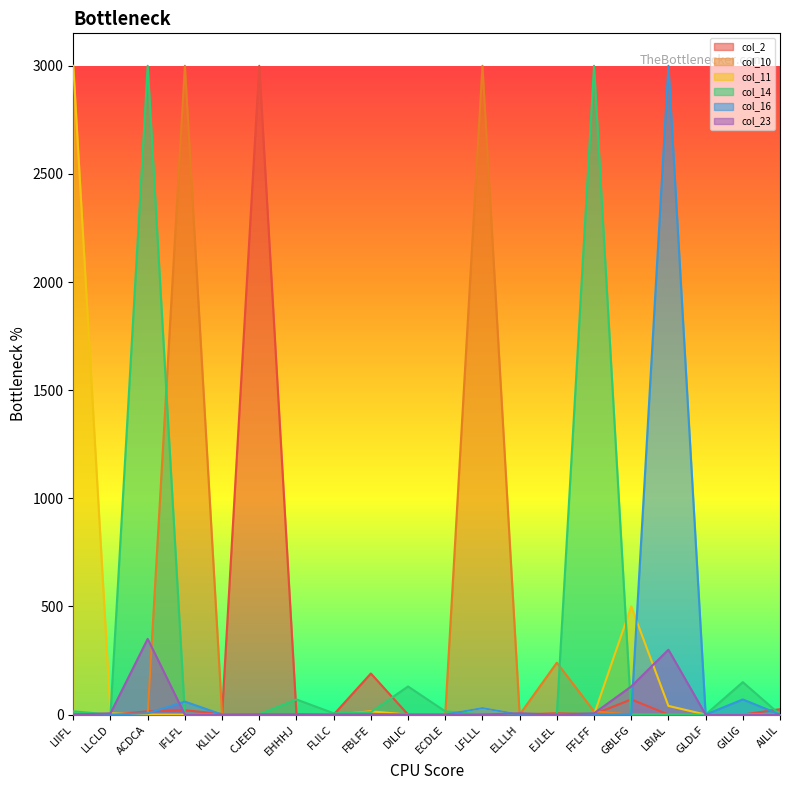

What is the approximate value of col_23 at LBIAL?

300